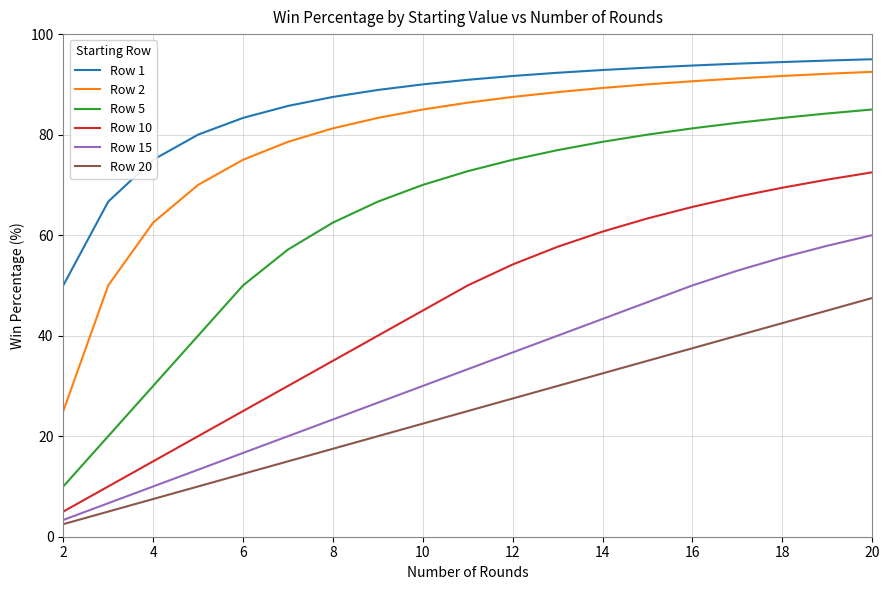

Which series has the largest total across all categories?

Row 1